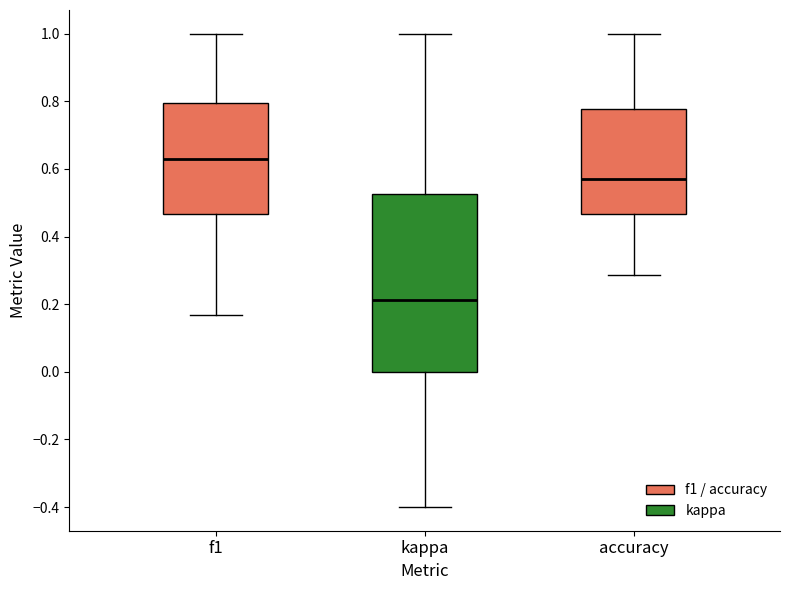

Comparing the boxes themselves (not the whiskers), which one is the tallest?

kappa